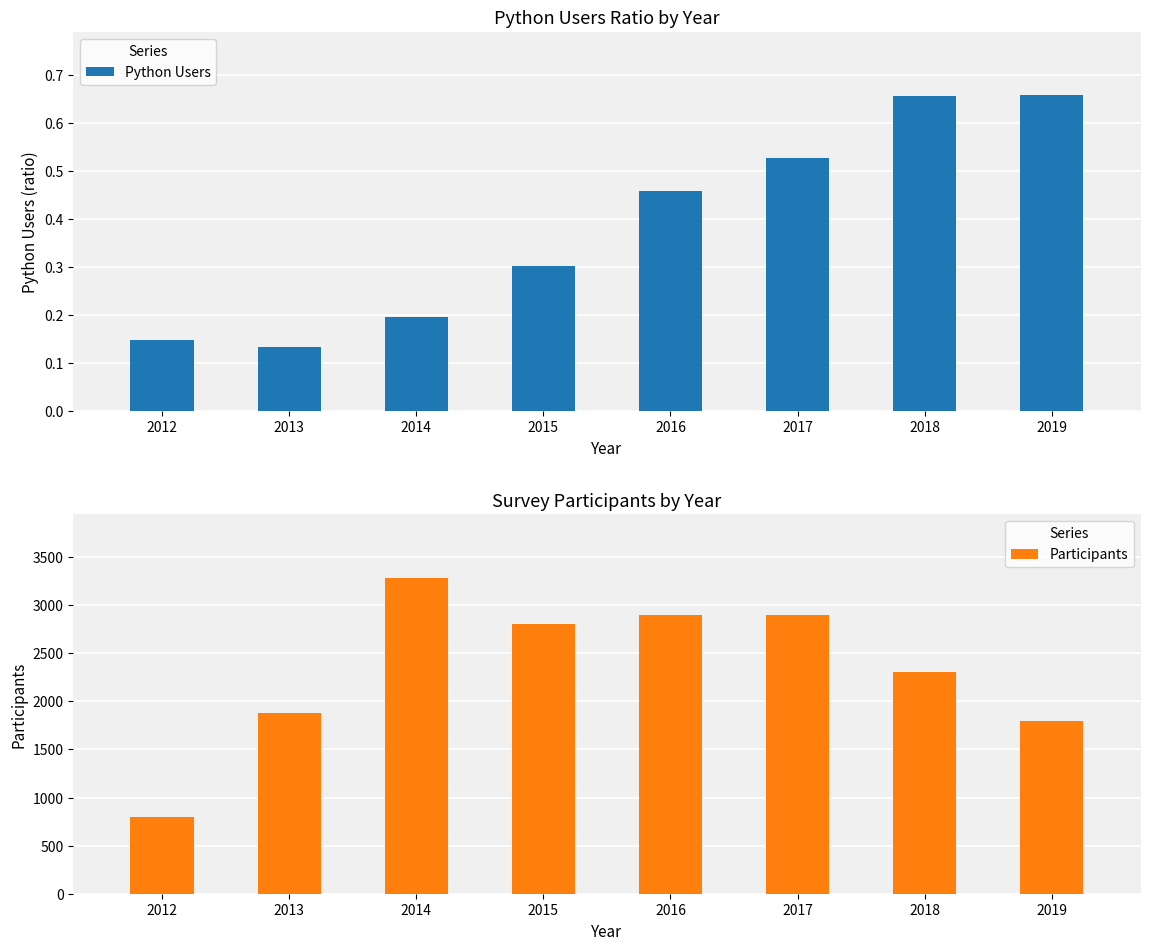

Which category has the lowest value across all series?

2013